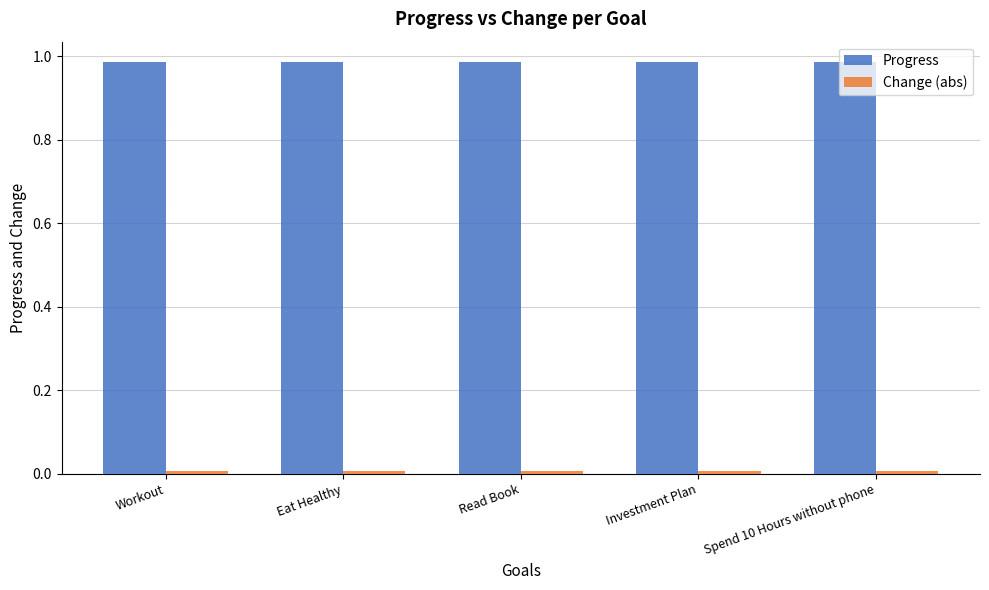

Which series has the largest total across all categories?

Progress